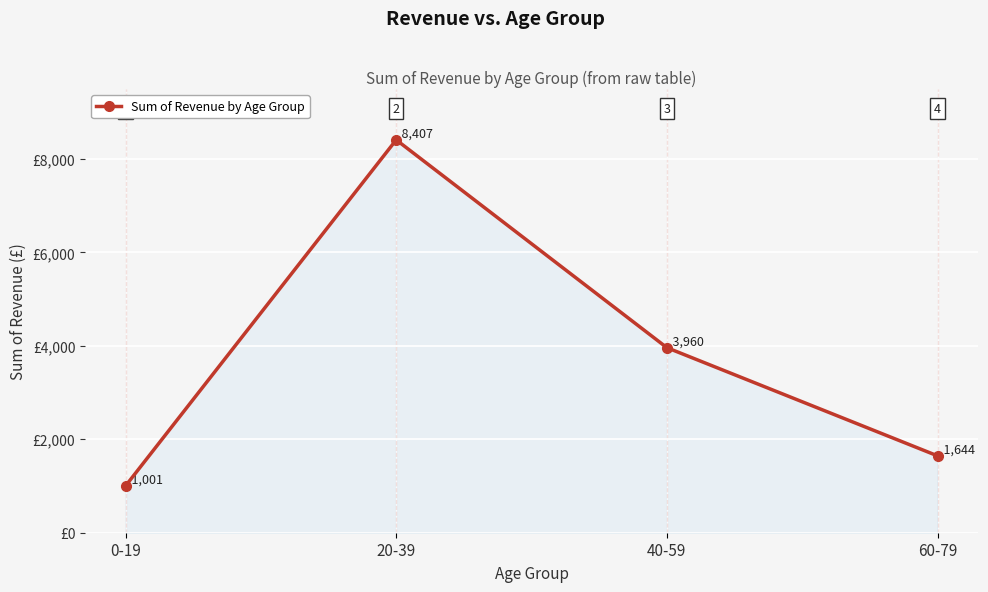

What is the label of the 3rd point from the left?

40-59